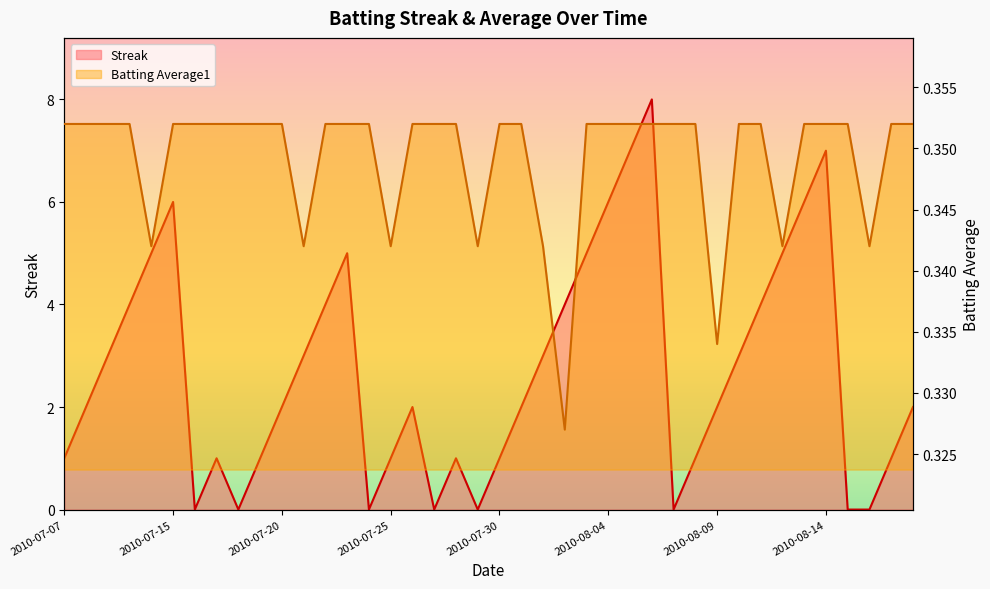

After their last crossing, which series has the higher values: Streak or Batting Average1?

Streak